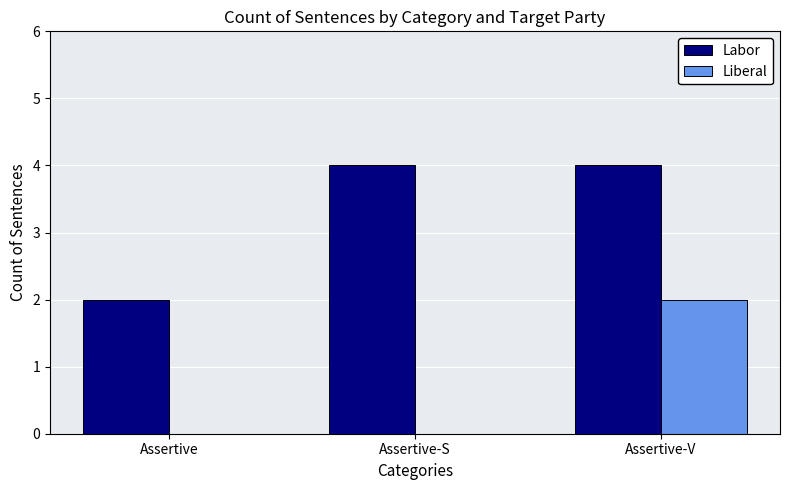

At which category is the sum across all series the highest?

Assertive-V